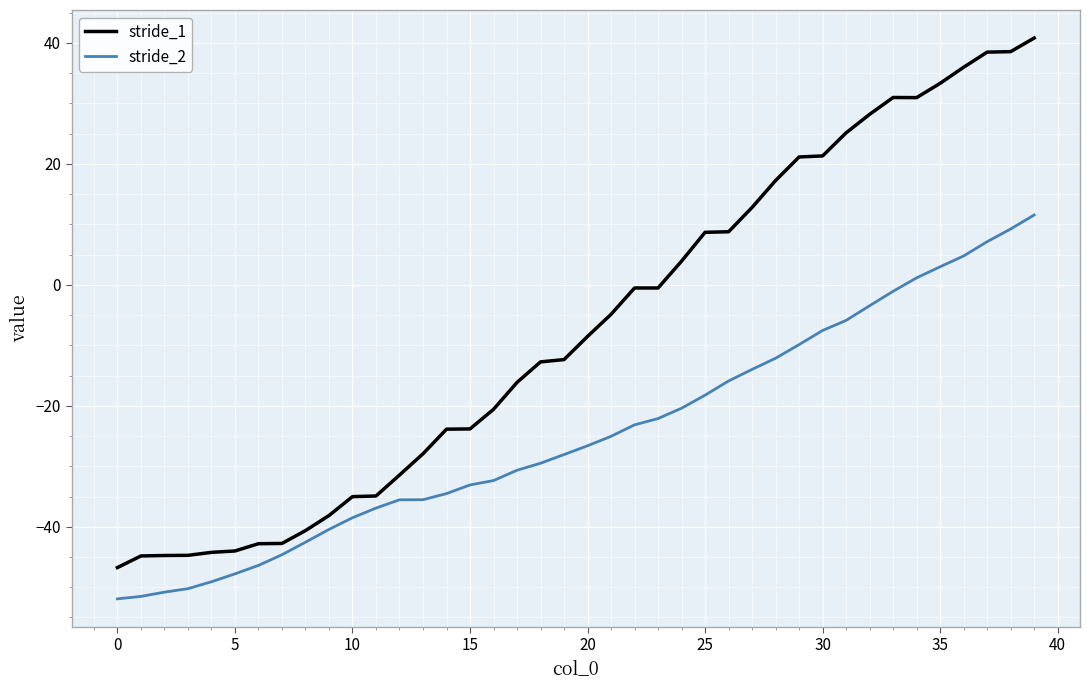

Rank the series by their maximum value, from highest to lowest.

stride_1, stride_2